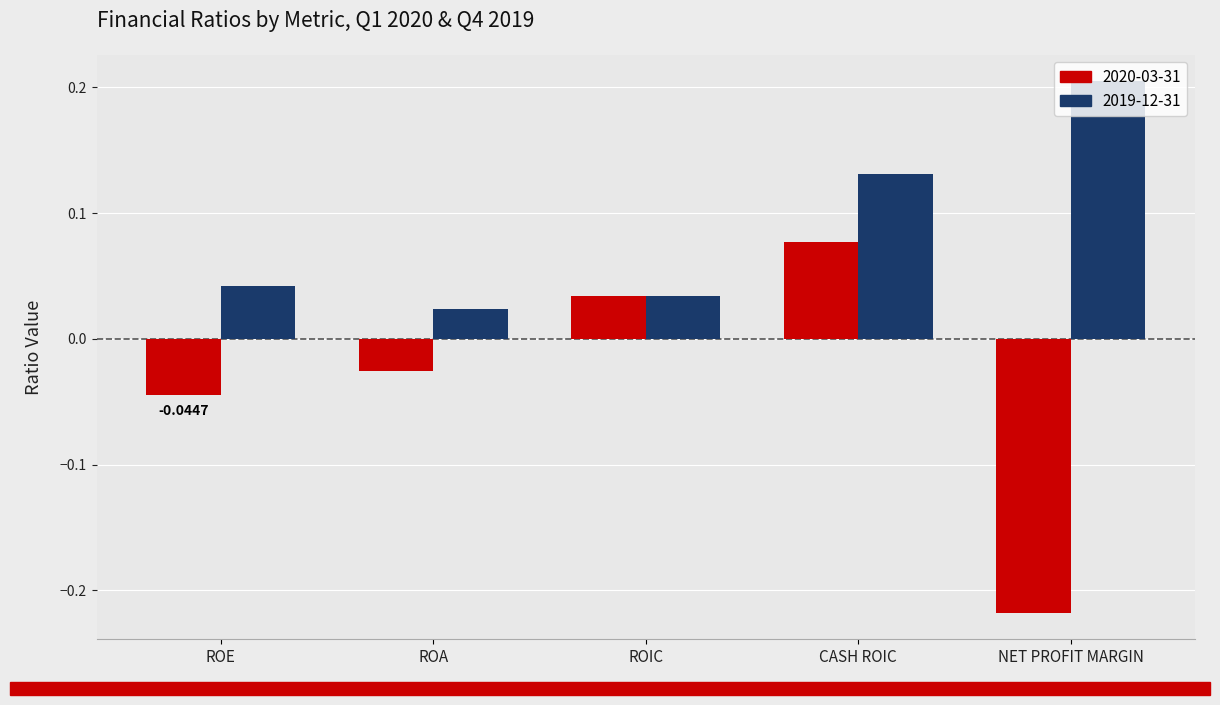

Which label corresponds to the largest value in the chart?

NET PROFIT MARGIN